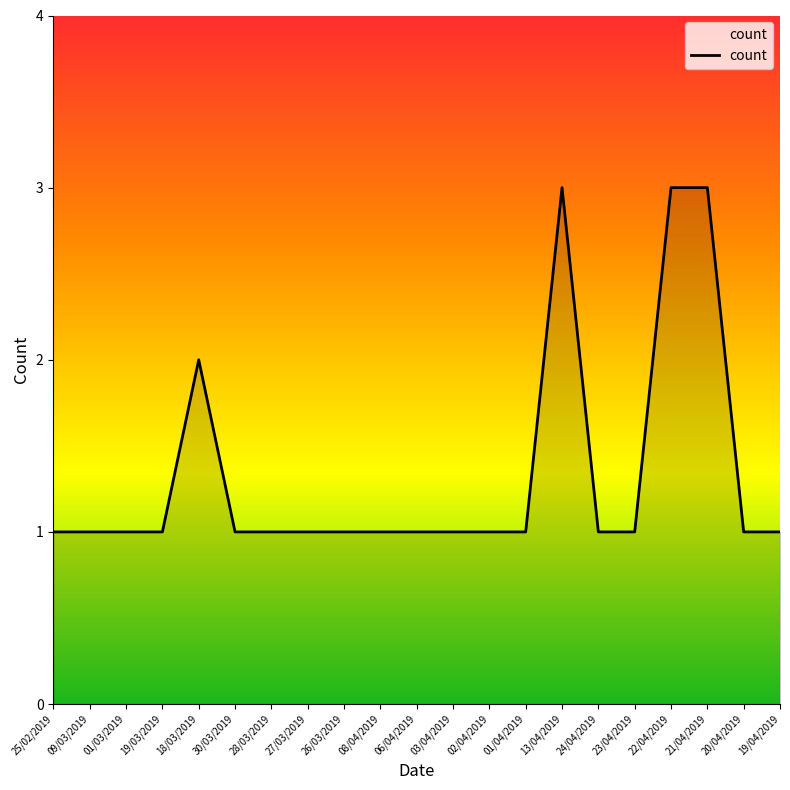

What is the smallest value displayed?

1